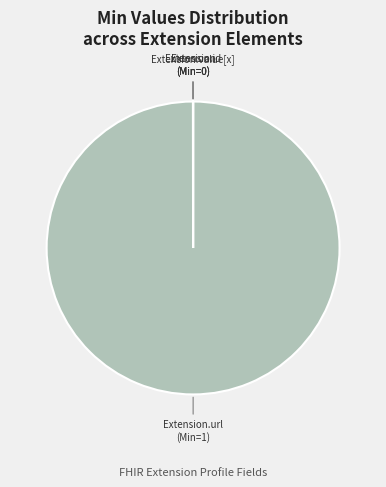

Does any single category account for the majority?

Yes